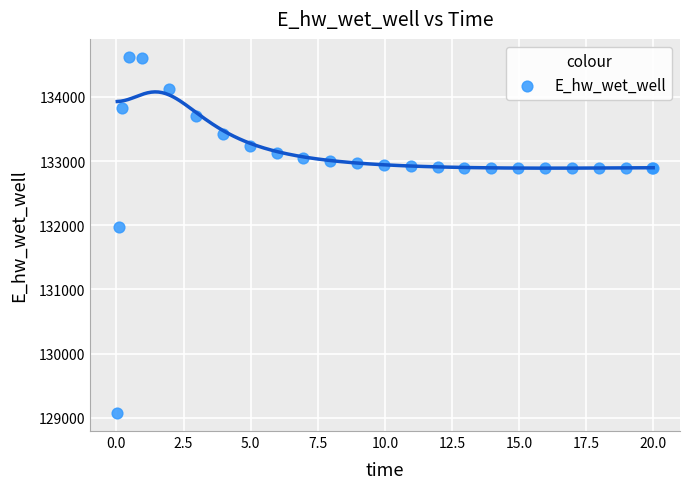

What Y value in the scatter plot is closest to 131848?

131969.8